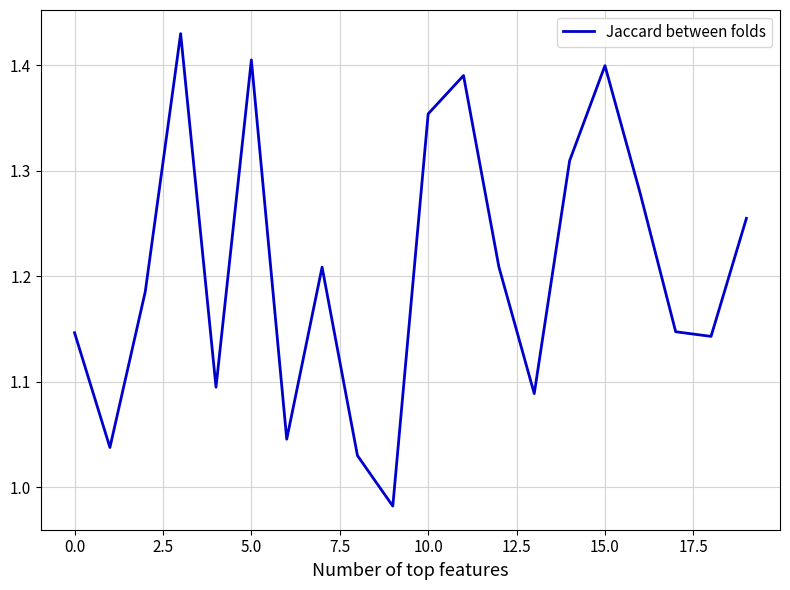

What is the difference between the maximum and minimum values?

0.4